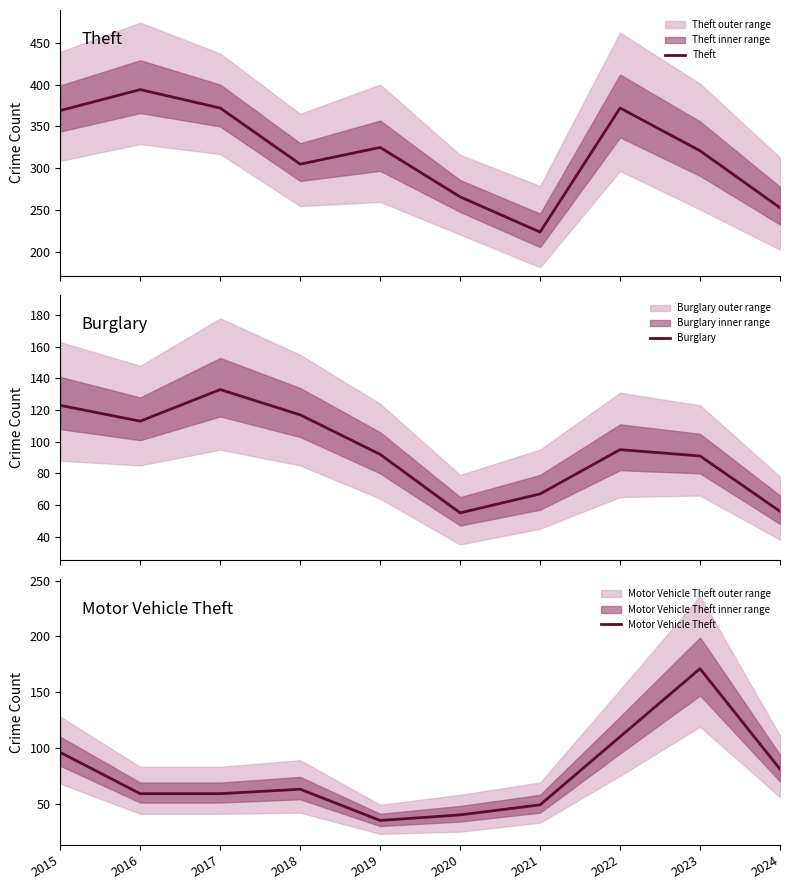

Which series has the largest total across all categories?

Theft